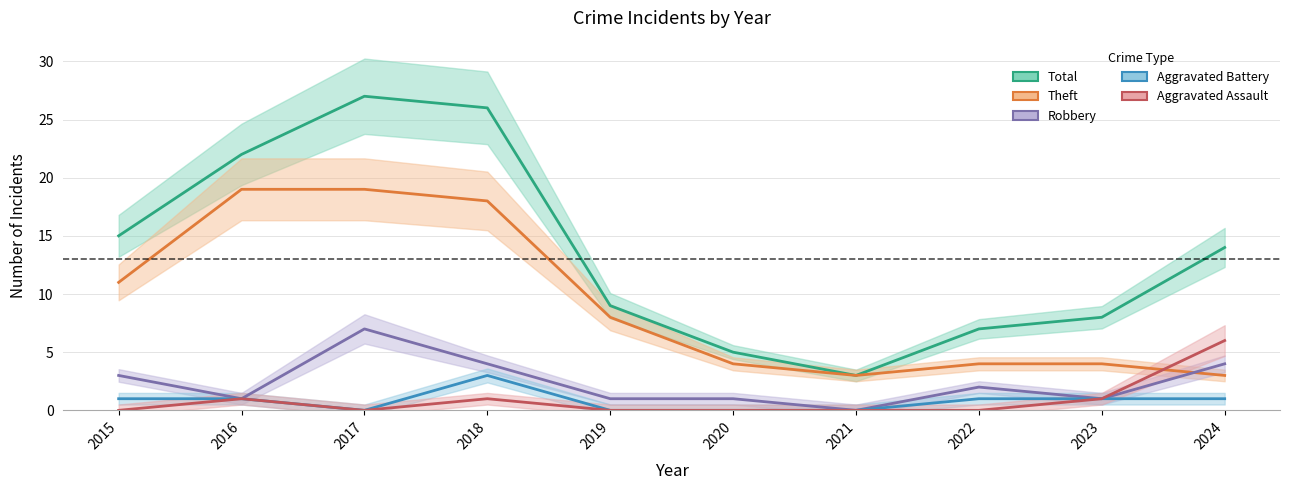

Reading right to left, extract all data points from this chart.

Total: 2024=14	2023=8	2022=7	2021=3	2020=5	2019=9	2018=26	2017=27	2016=22	2015=15
Theft: 2024=3	2023=4	2022=4	2021=3	2020=4	2019=8	2018=18	2017=19	2016=19	2015=11
Robbery: 2024=4	2023=1	2022=2	2021=0	2020=1	2019=1	2018=4	2017=7	2016=1	2015=3
Aggravated Battery: 2024=1	2023=1	2022=1	2021=0	2020=0	2019=0	2018=3	2017=0	2016=1	2015=1
Aggravated Assault: 2024=6	2023=1	2022=0	2021=0	2020=0	2019=0	2018=1	2017=0	2016=1	2015=0